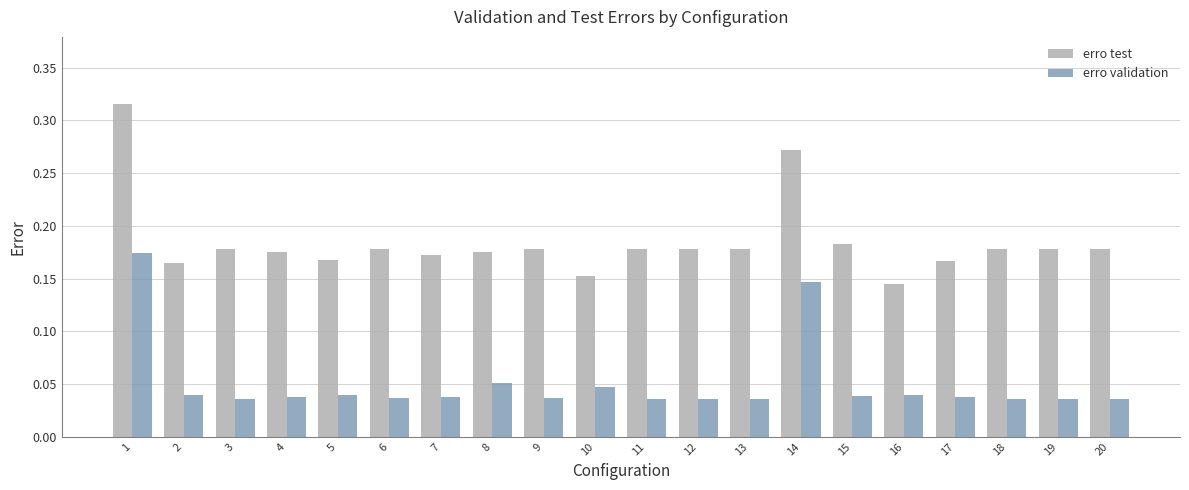

List the series in order of their overall mean, lowest first.

erro validation, erro test